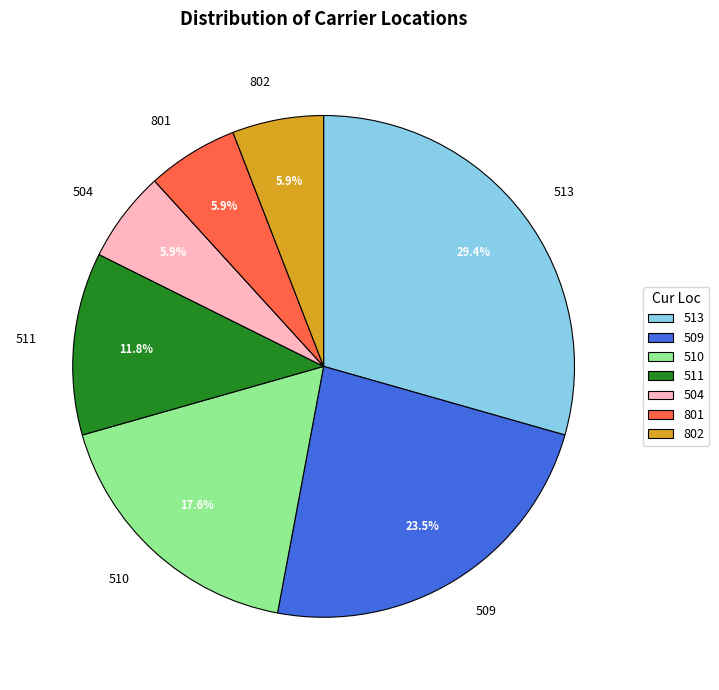

Between 510 and 511, which is larger?

510